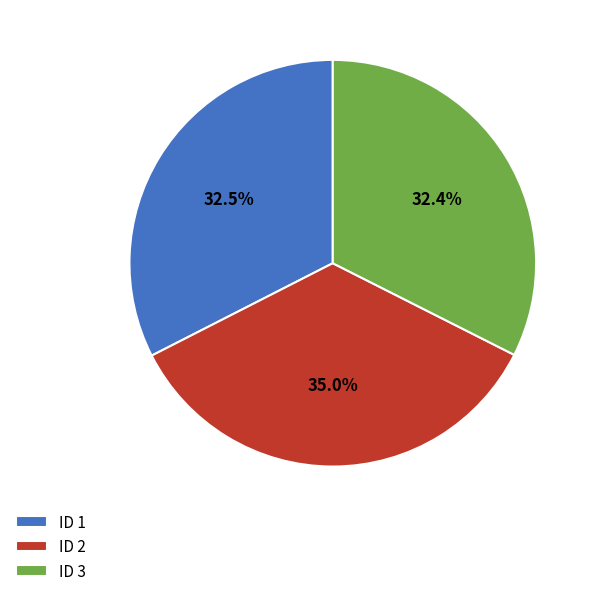

Is the sum of ID 2 and ID 3 greater than half?

Yes